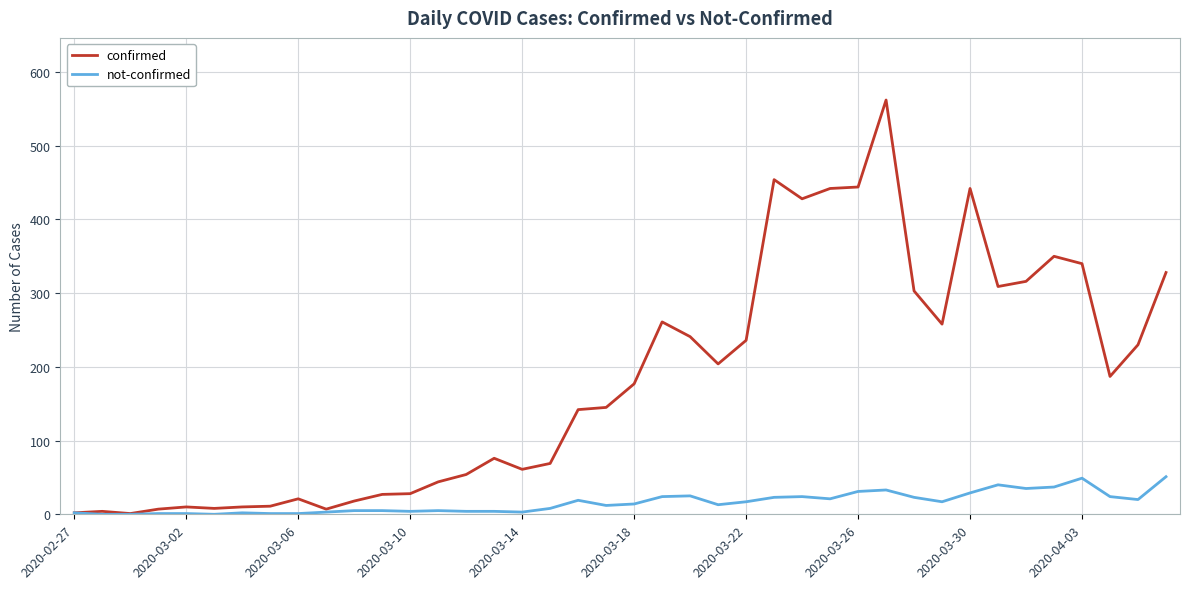

Which series has the largest total across all categories?

confirmed